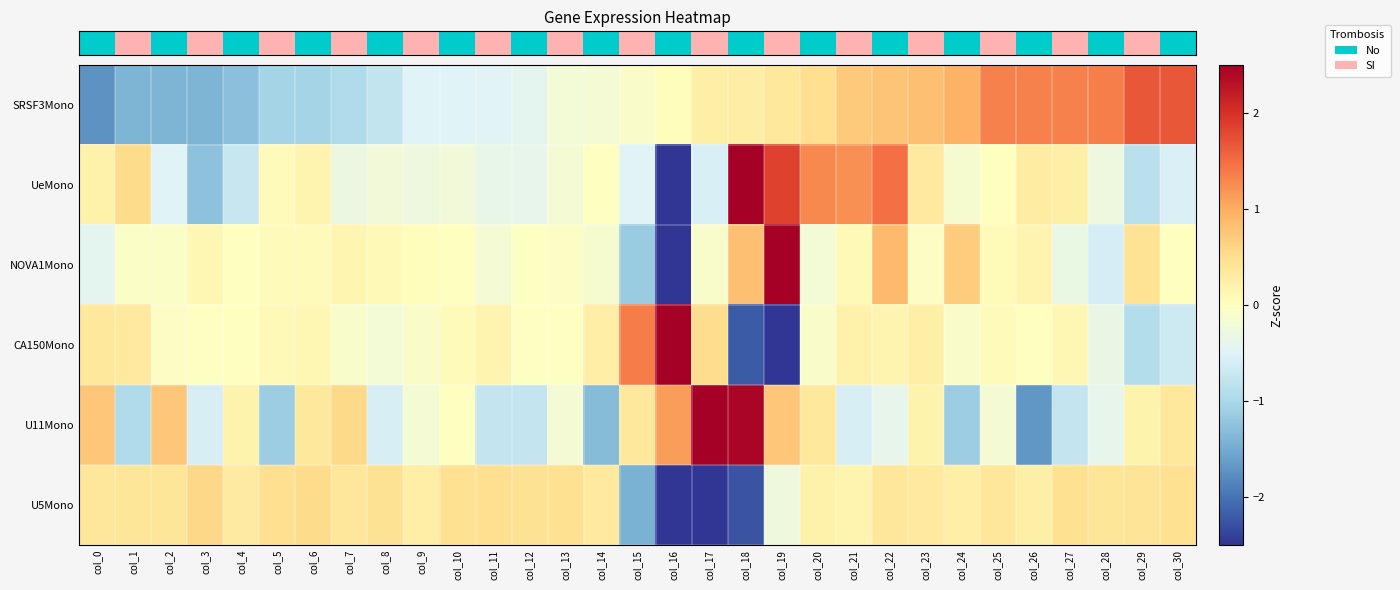

What is the total value across all series at col_20?

2.1